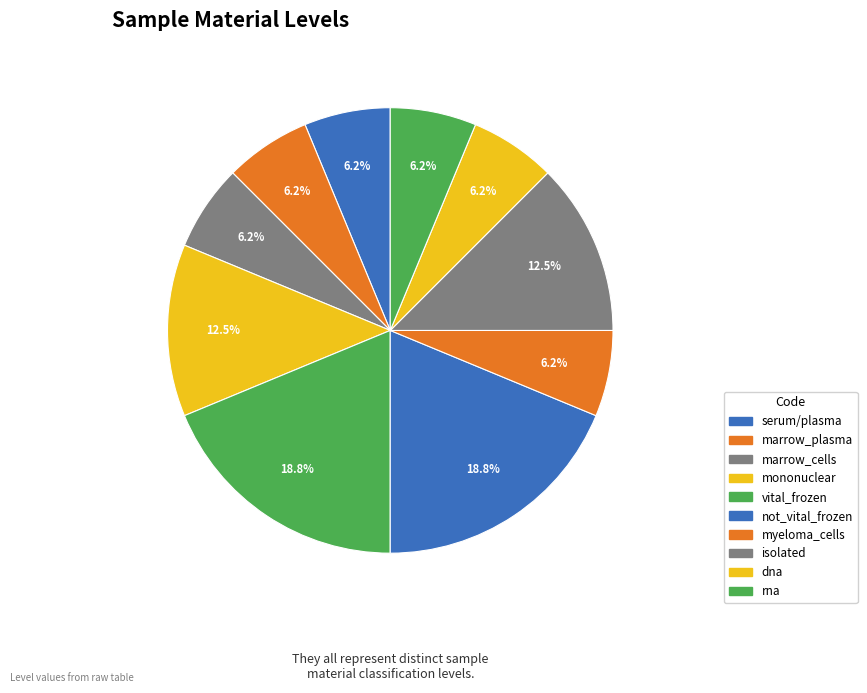

What percentage is the myeloma_cells slice, to the nearest percent?

6%